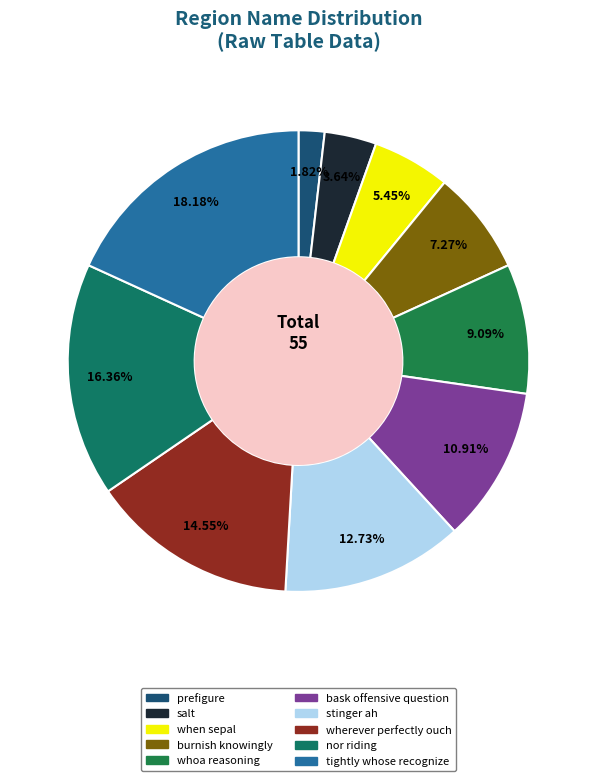

To the nearest percent, what percentage of the pie is bask offensive question?

11%